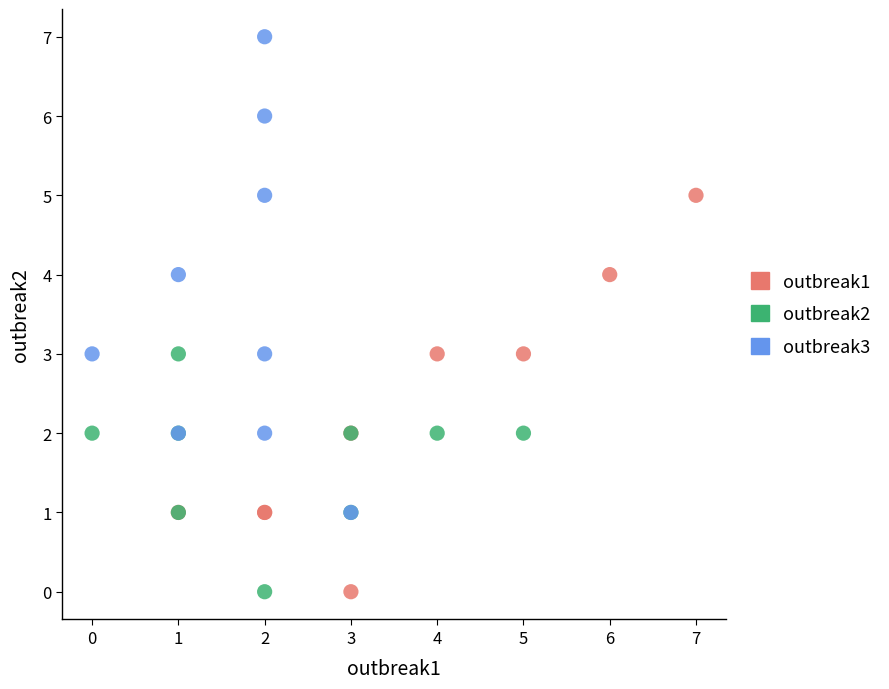

Which series has the largest Y range (max minus min)?

outbreak3